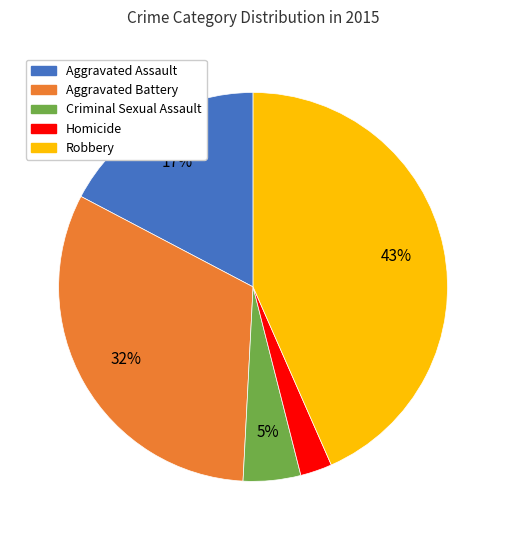

Combined, do Robbery and Aggravated Assault account for over 50%?

Yes